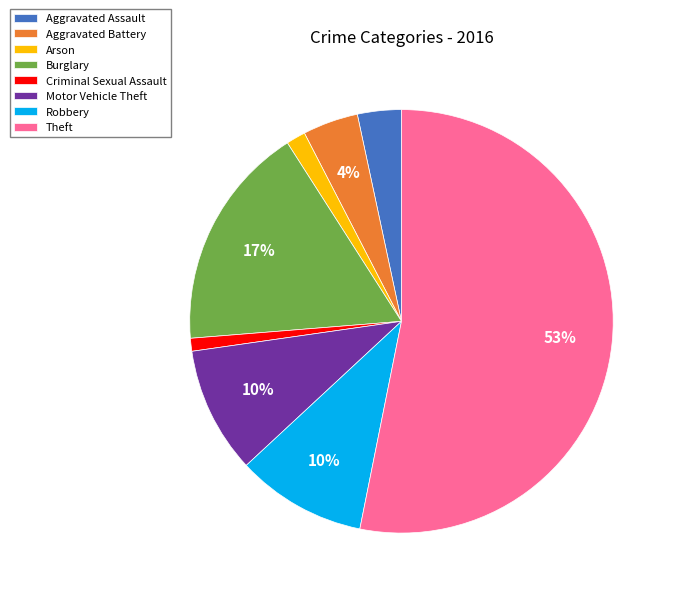

To the nearest percent, what portion does Arson represent?

1%